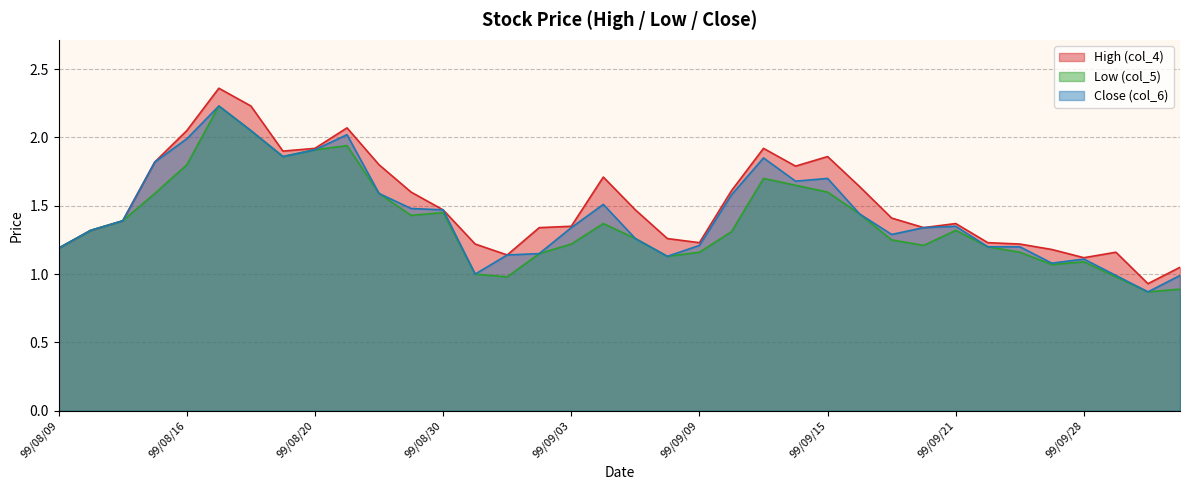

What is the value of the Low (col_5) point at the 6th from the left?

2.2